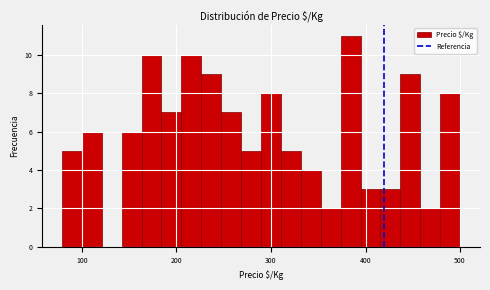

Around what value on the x-axis is the tallest bar? Give the approximate position of its centre, as read against the axis.

380